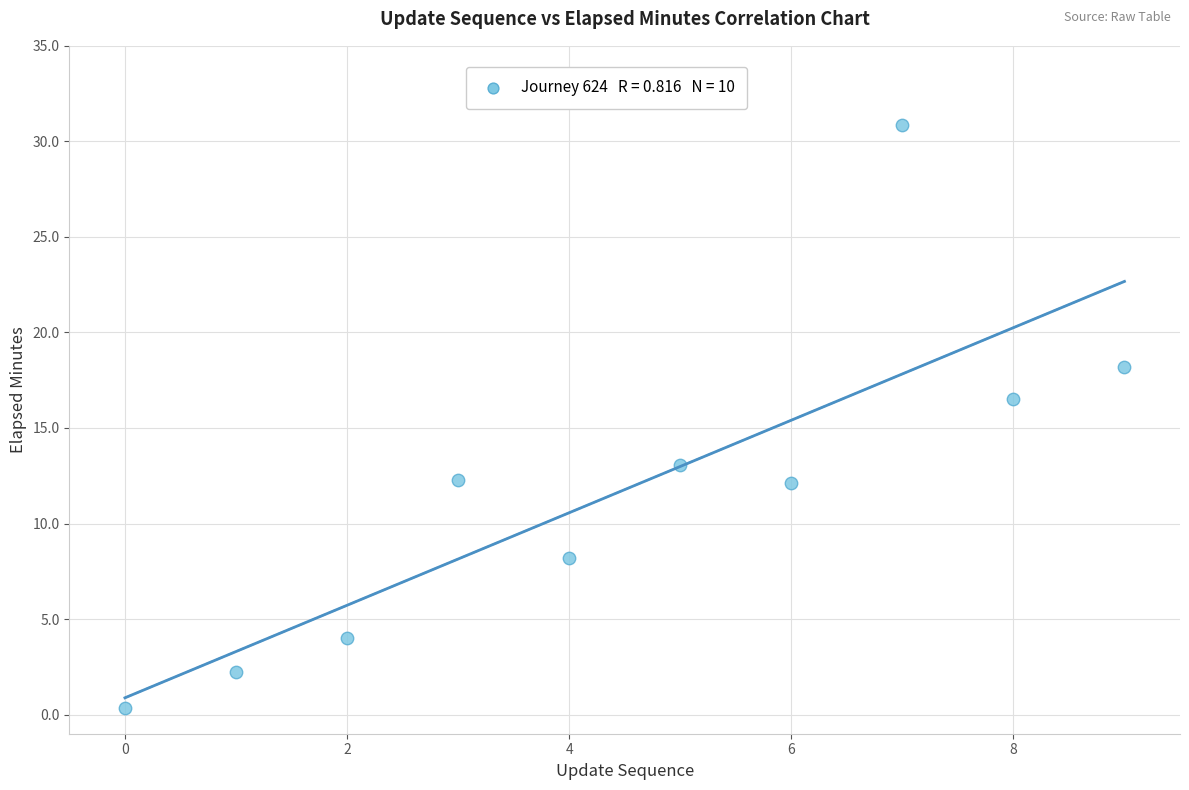

What is the average Y value?

11.8